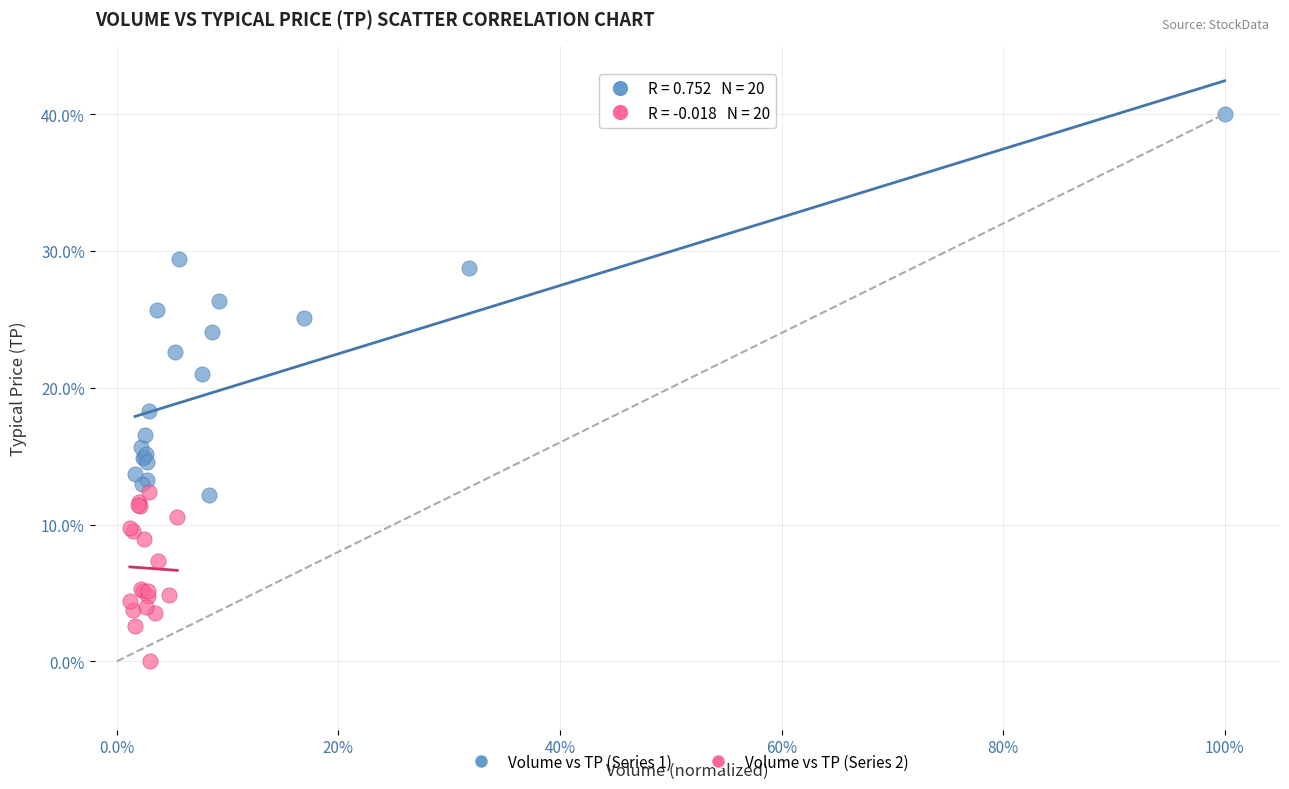

Which series has the widest spread of Y values?

Volume vs TP (Series 1)